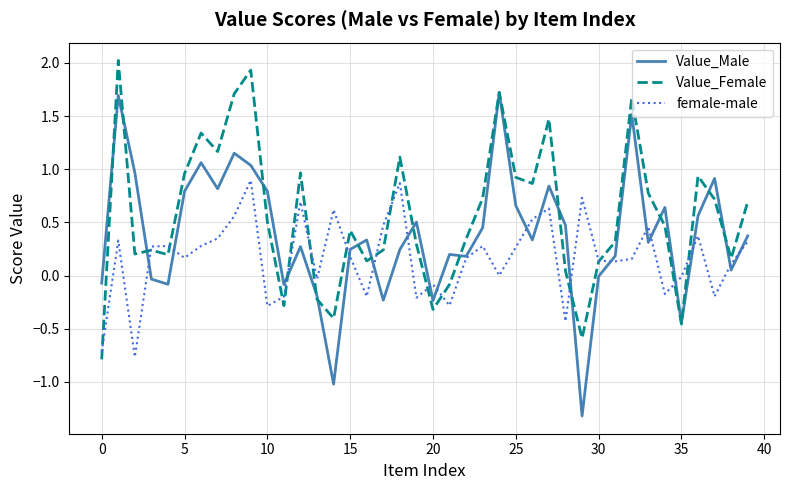

Which series has the largest range (max minus min)?

Value_Male